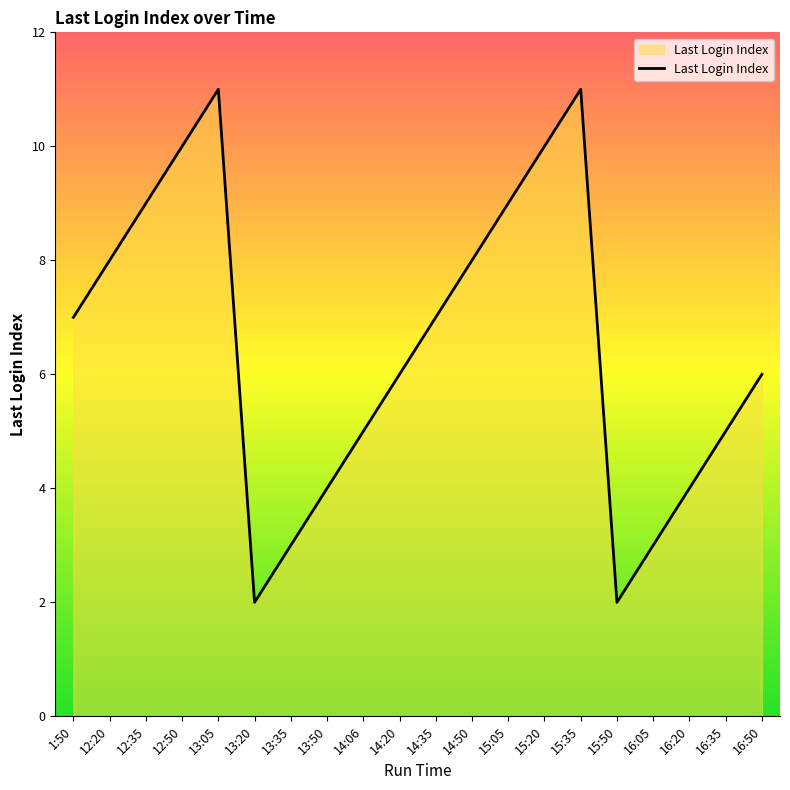

Is it true that the value at 1:50 is 7?

True